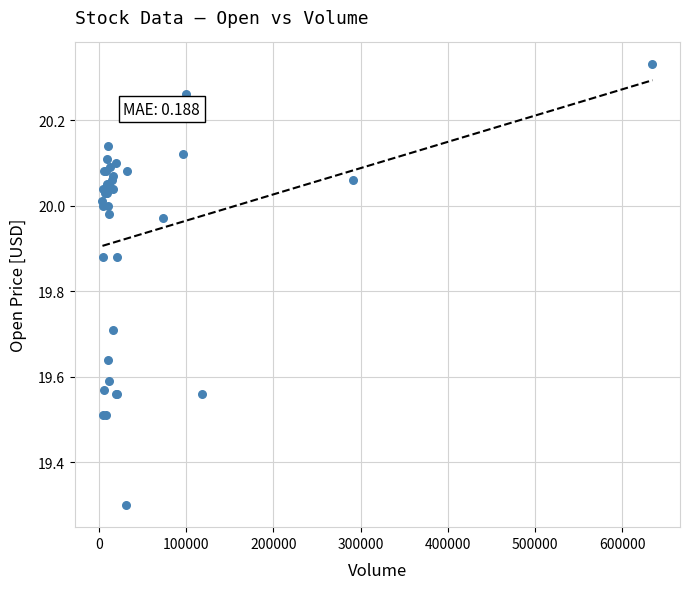

What Y value in the scatter plot is closest to 19?

19.3